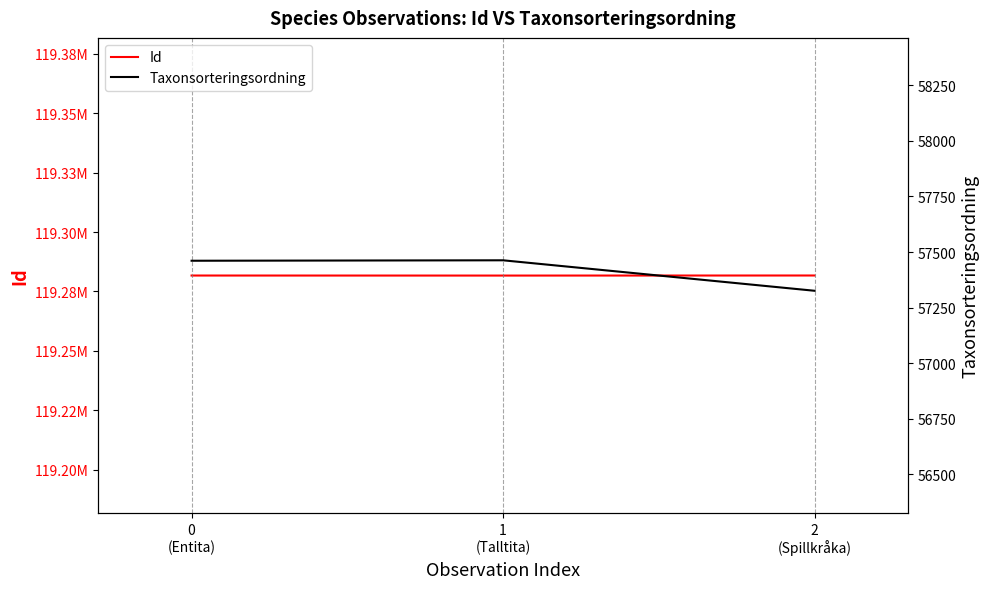

The Id series shows 202166674 at 2
(Spillkråka). True or false?

False